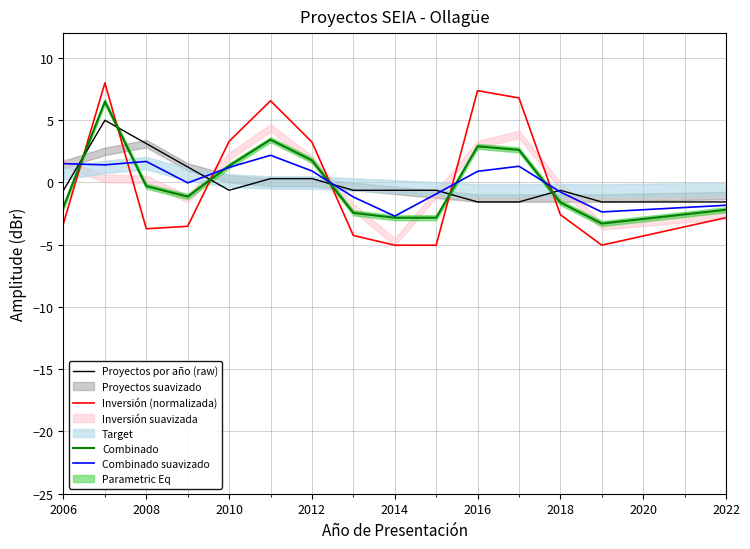

The value of Combinado suavizado at 2014 is -2.7. True or false?

True